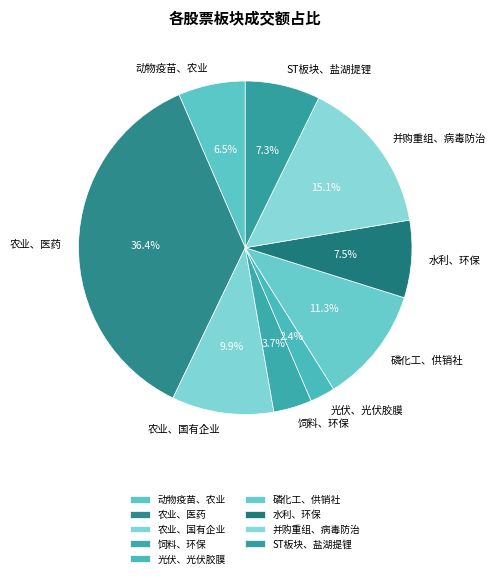

Is there a majority slice in this chart?

No